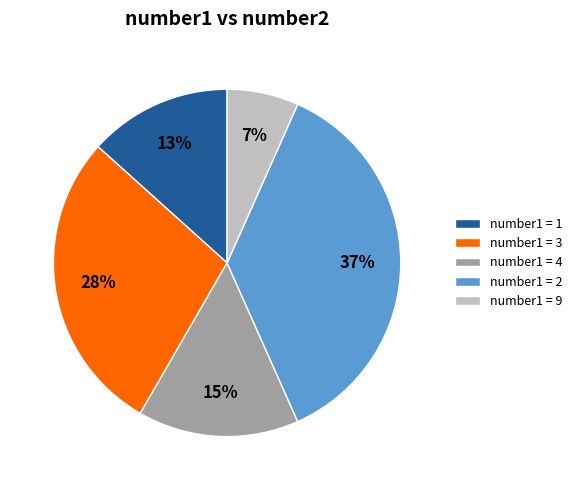

Count the number of slices in the pie.

5